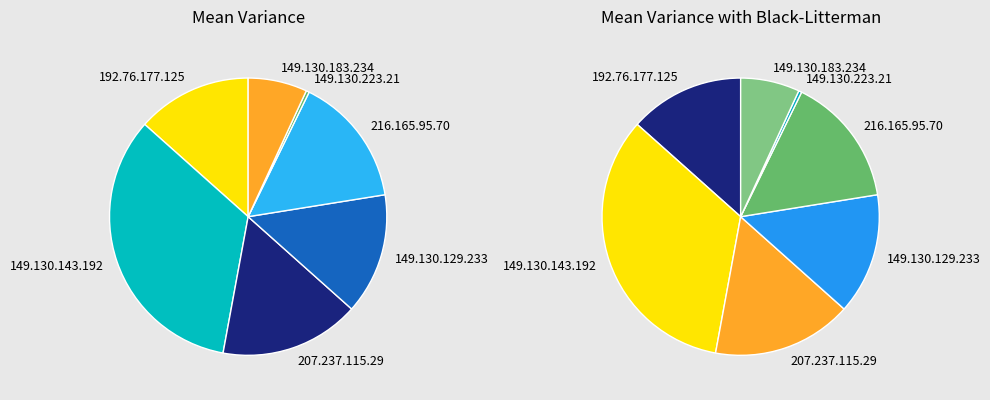

Is it true that 192.76.177.125 is 19% of the pie?

False